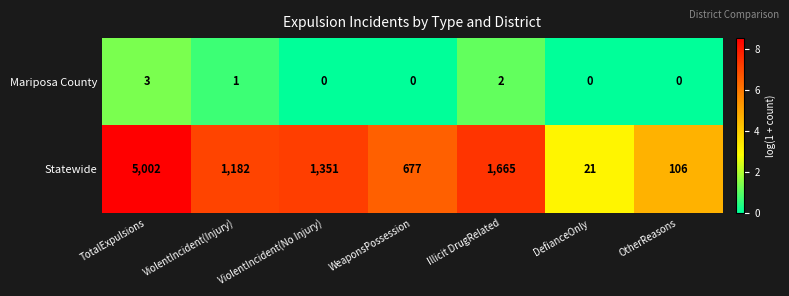

What is the greatest value displayed?

5002